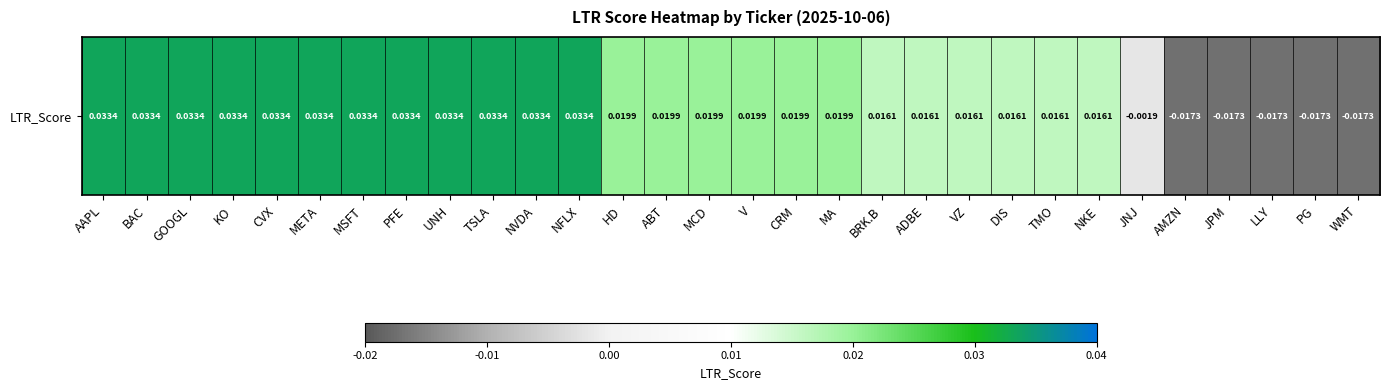

What is the sum of all values?

0.5